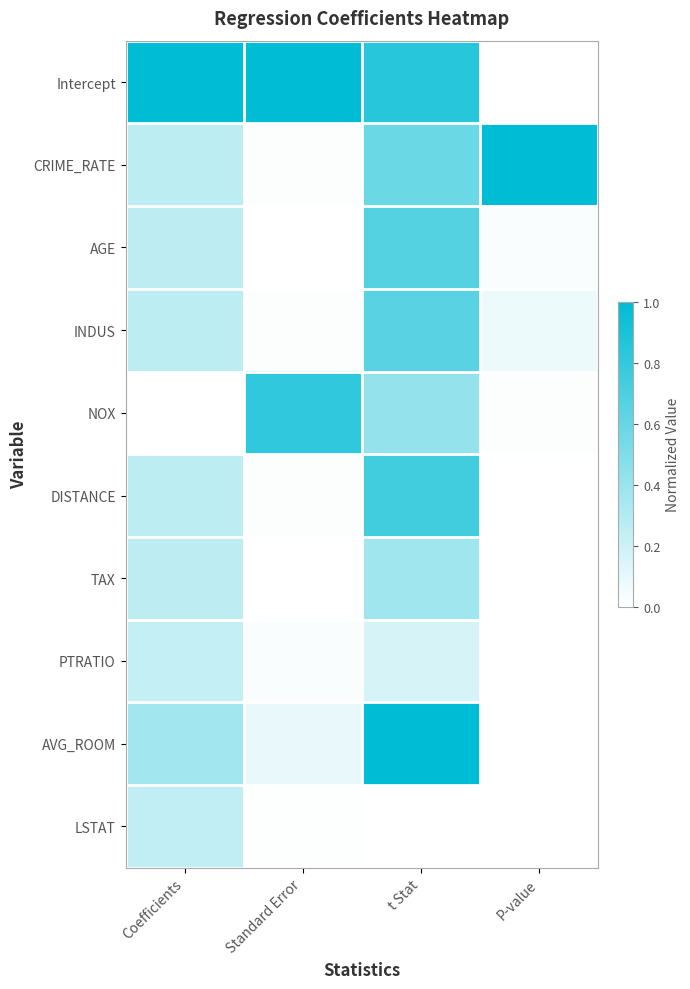

Which series changed the most between Coefficients and P-value?

Intercept